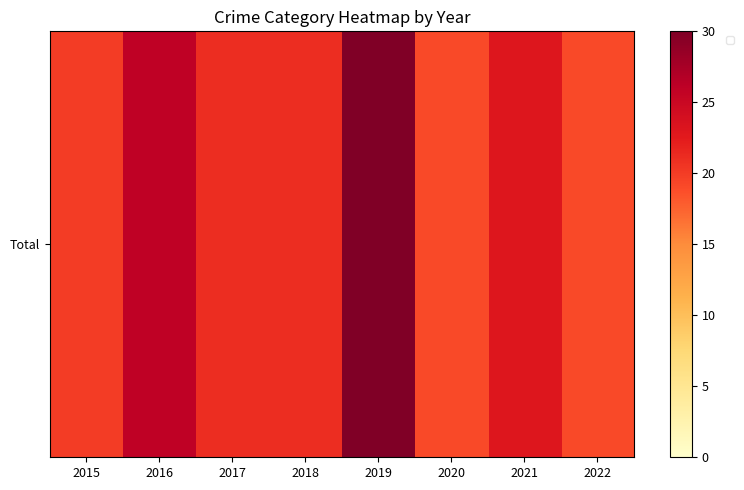

What is the maximum value shown in the chart?

30